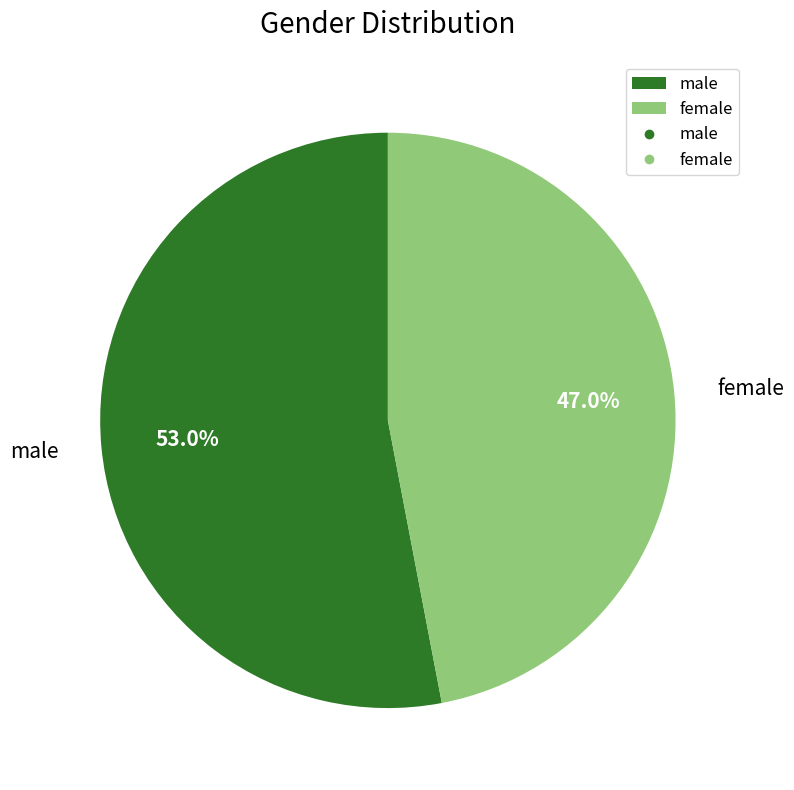

Is there any slice that represents more than half of the pie?

Yes